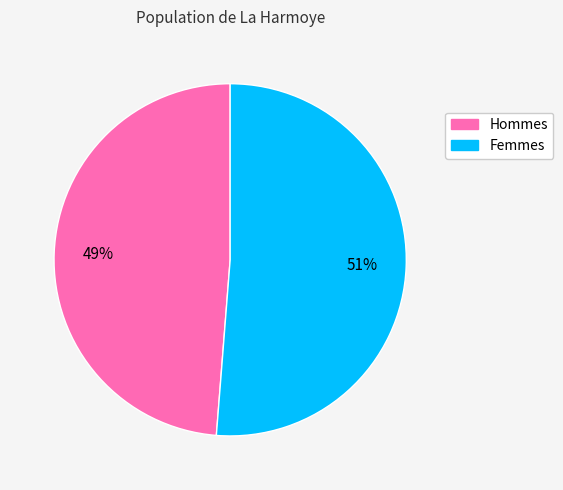

To the nearest percent, what is the average slice percentage?

50%